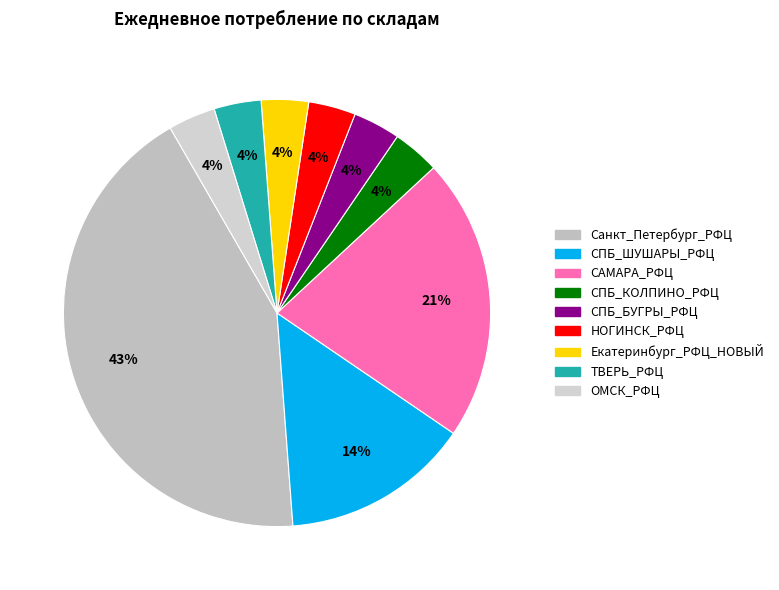

To the nearest percent, what percentage of the pie is Санкт_Петербург_РФЦ?

43%